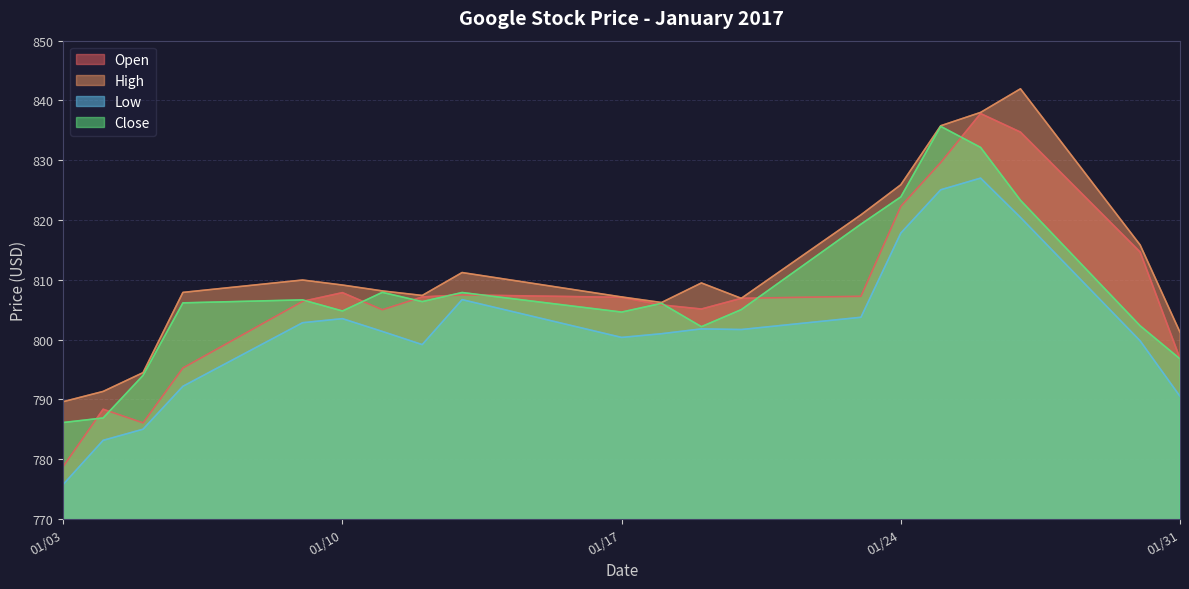

Read the Open value at 01-27-2017.

834.7